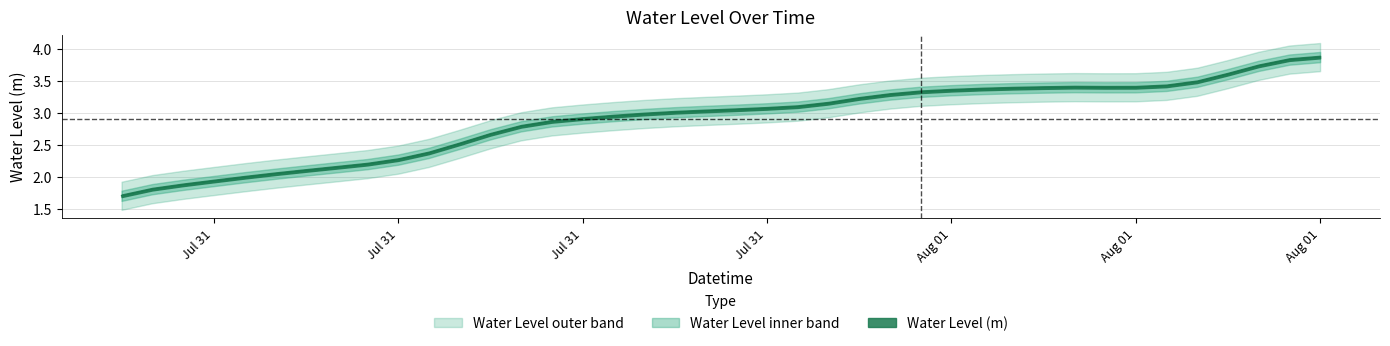

The value at 2023-07-31 11:00:00 is 1.1. True or false?

False